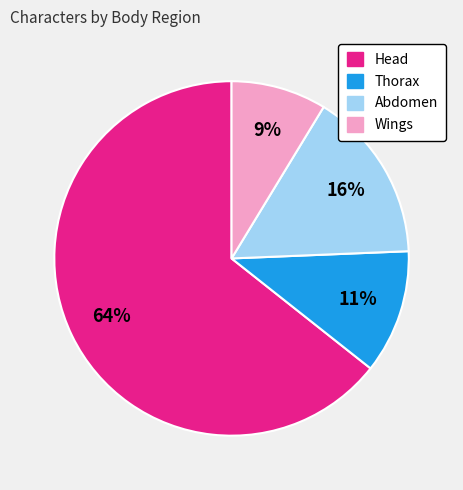

Is there a majority slice in this chart?

Yes